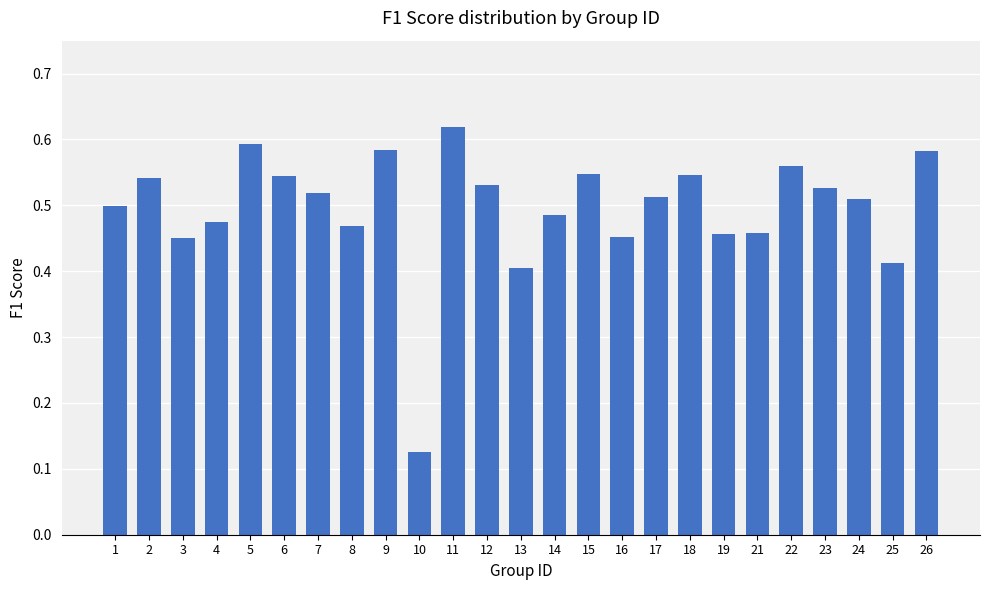

The value at 8 is 0.6. True or false?

False